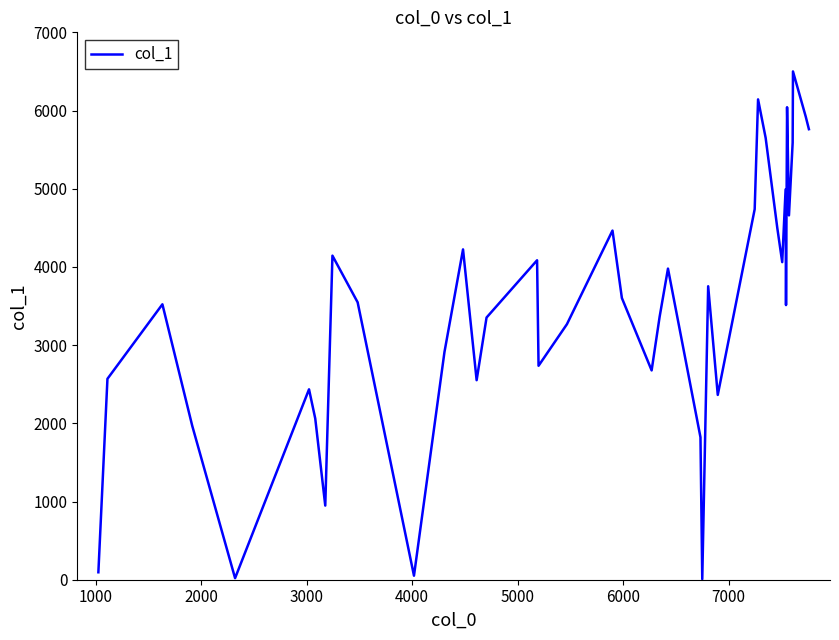

What is the greatest value displayed?

6500.0